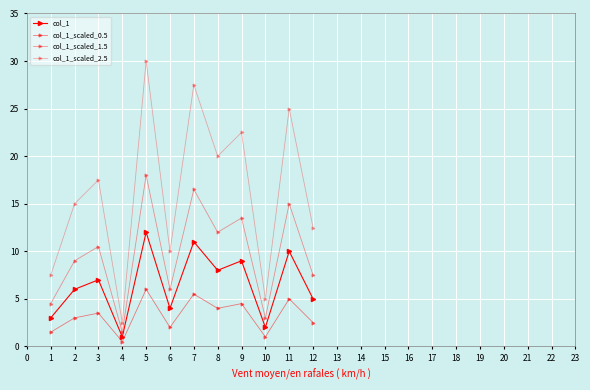

How many data points in col_1_scaled_1.5 are above 10?

6